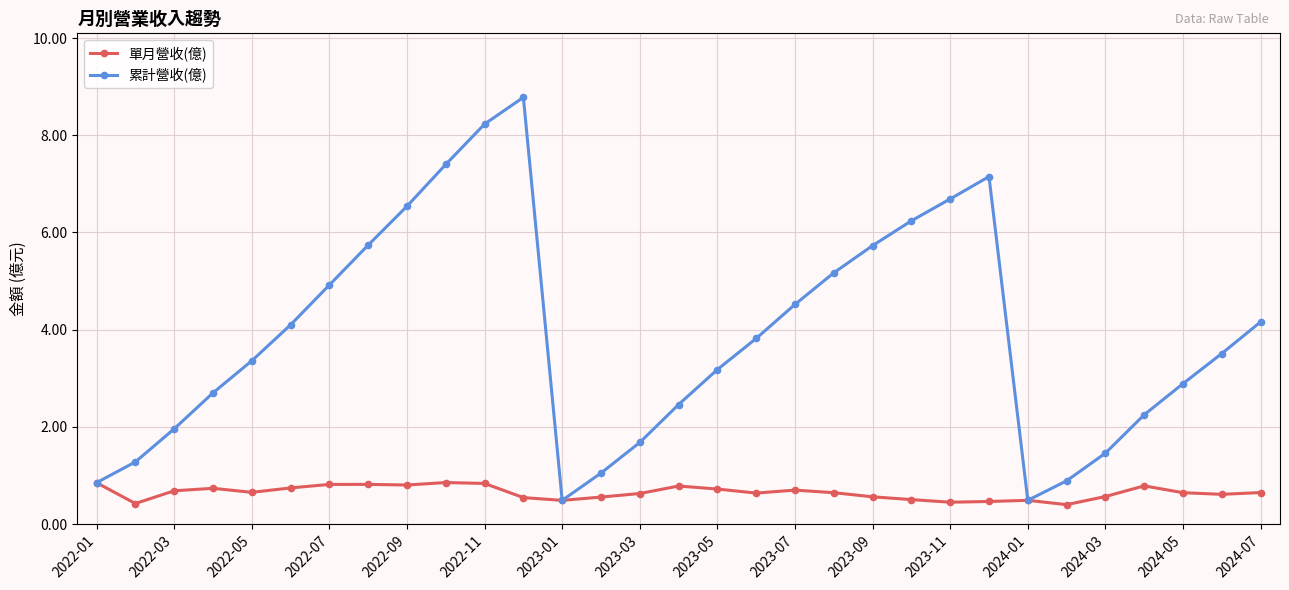

What is the minimum value shown in the chart?

0.4